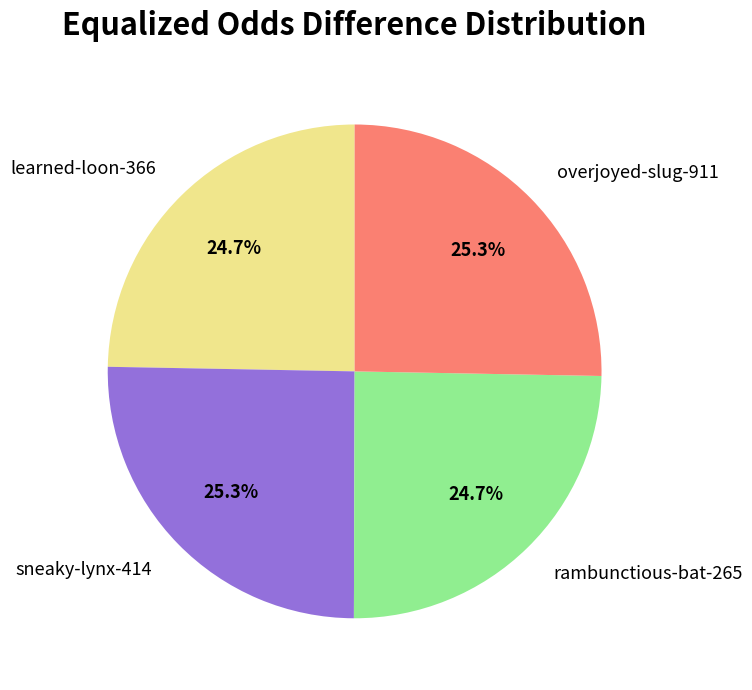

Which has a higher value, rambunctious-bat-265 or overjoyed-slug-911?

overjoyed-slug-911